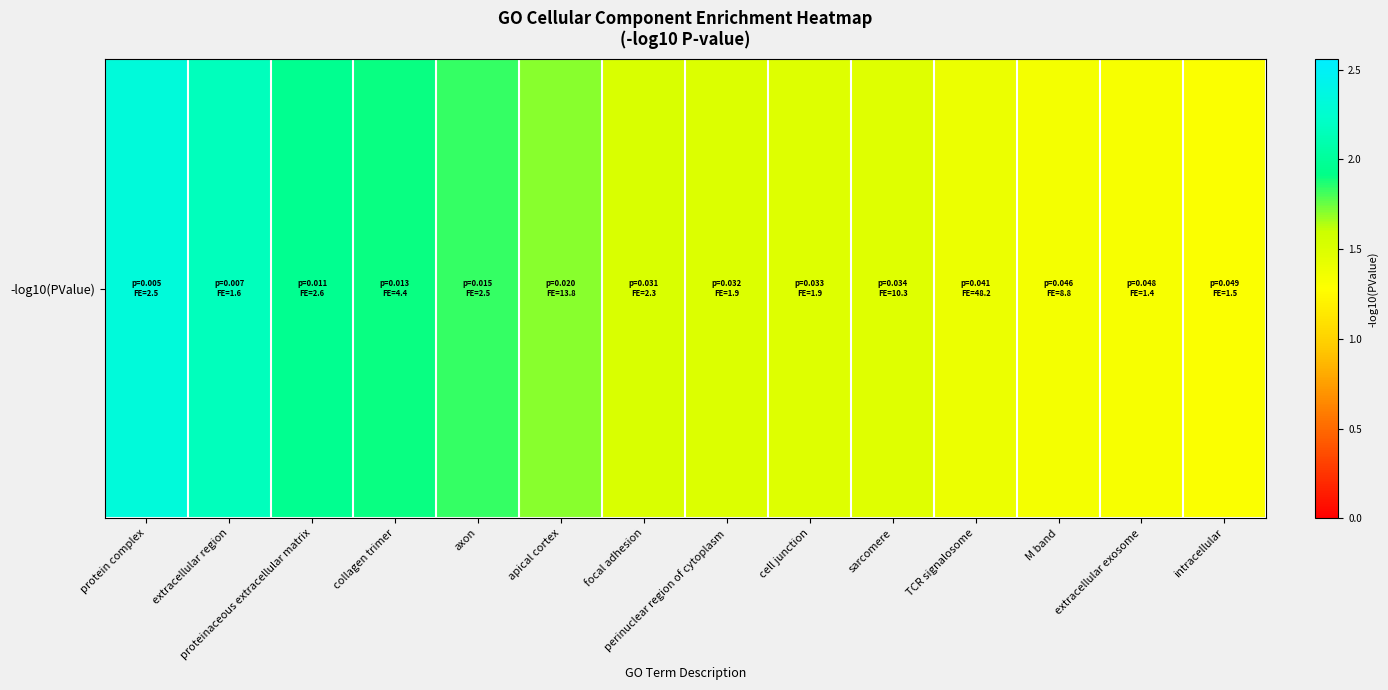

True or false: the data shows 2.4 at TCR signalosome.

False